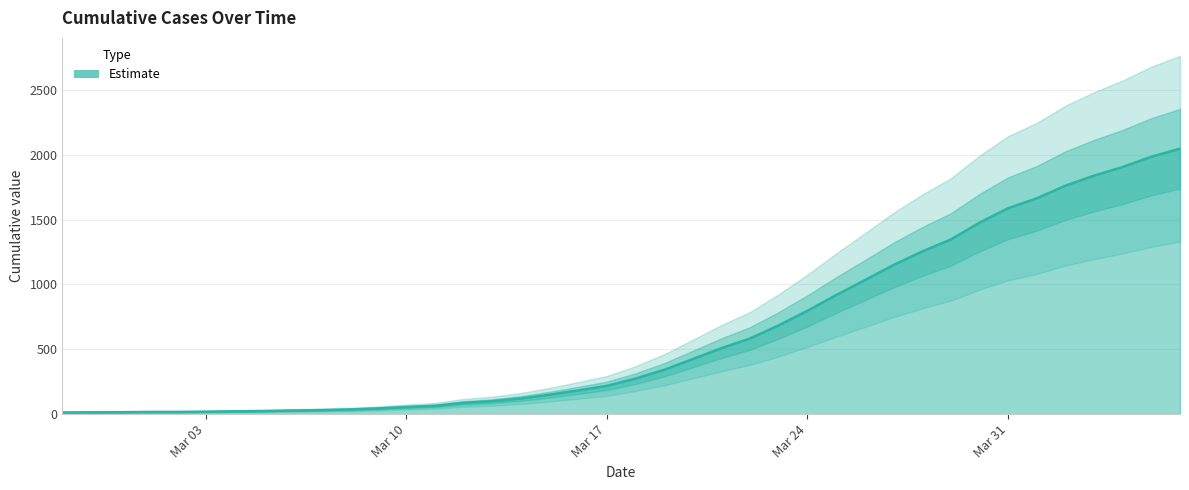

How many categories are shown in the chart?

40